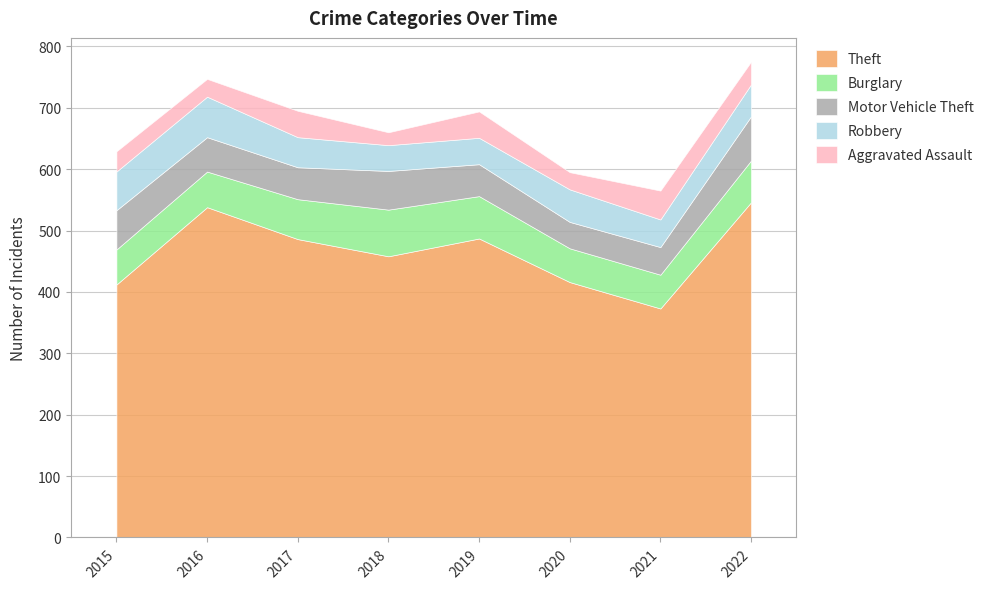

Rank the series at 2018 from lowest to highest value.

Aggravated Assault, Robbery, Motor Vehicle Theft, Burglary, Theft